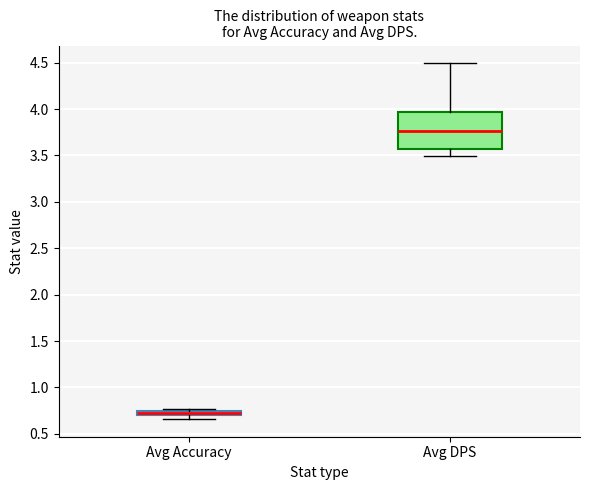

Which box is the tallest, from its lower edge to its upper edge?

Avg DPS